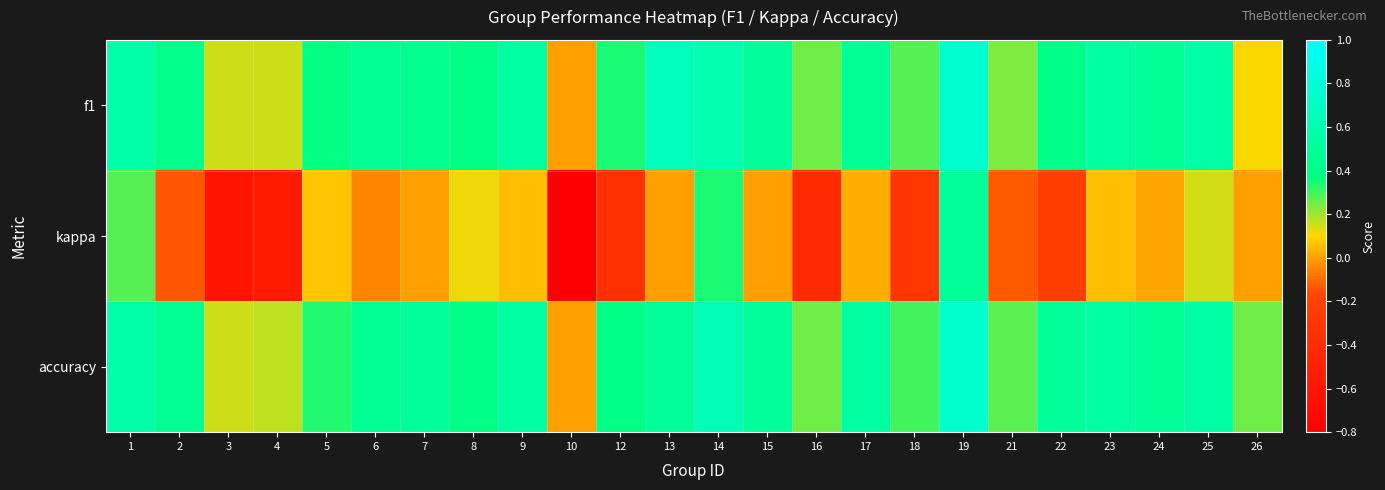

Which has a higher value, 14 or 21?

14